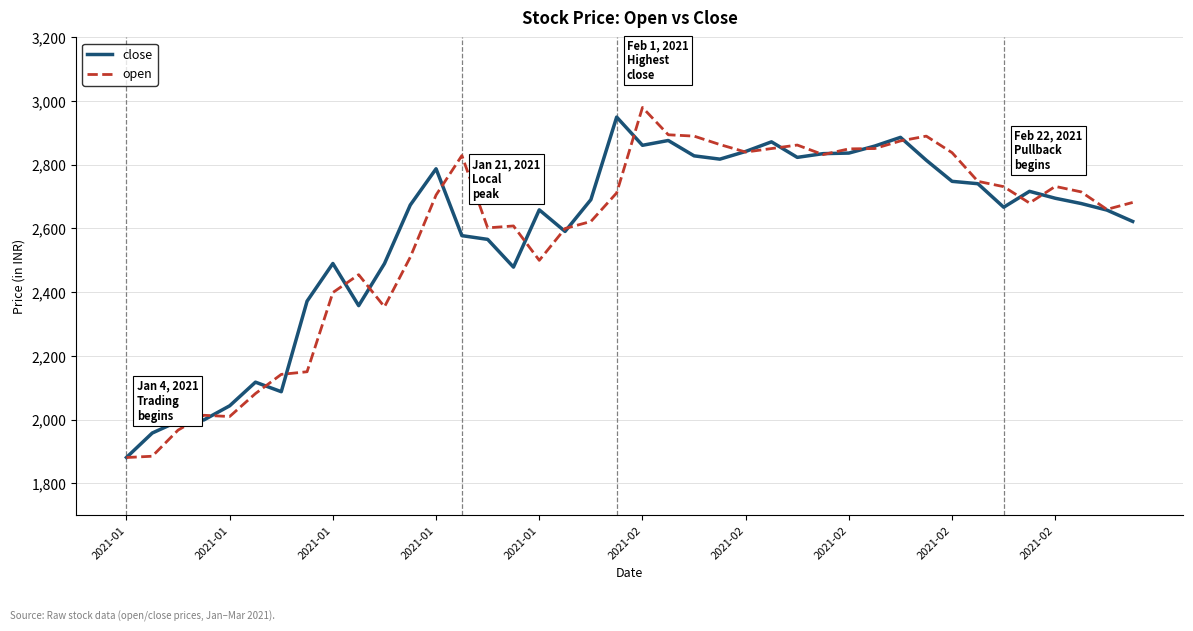

What is the greatest value displayed?

2980.0